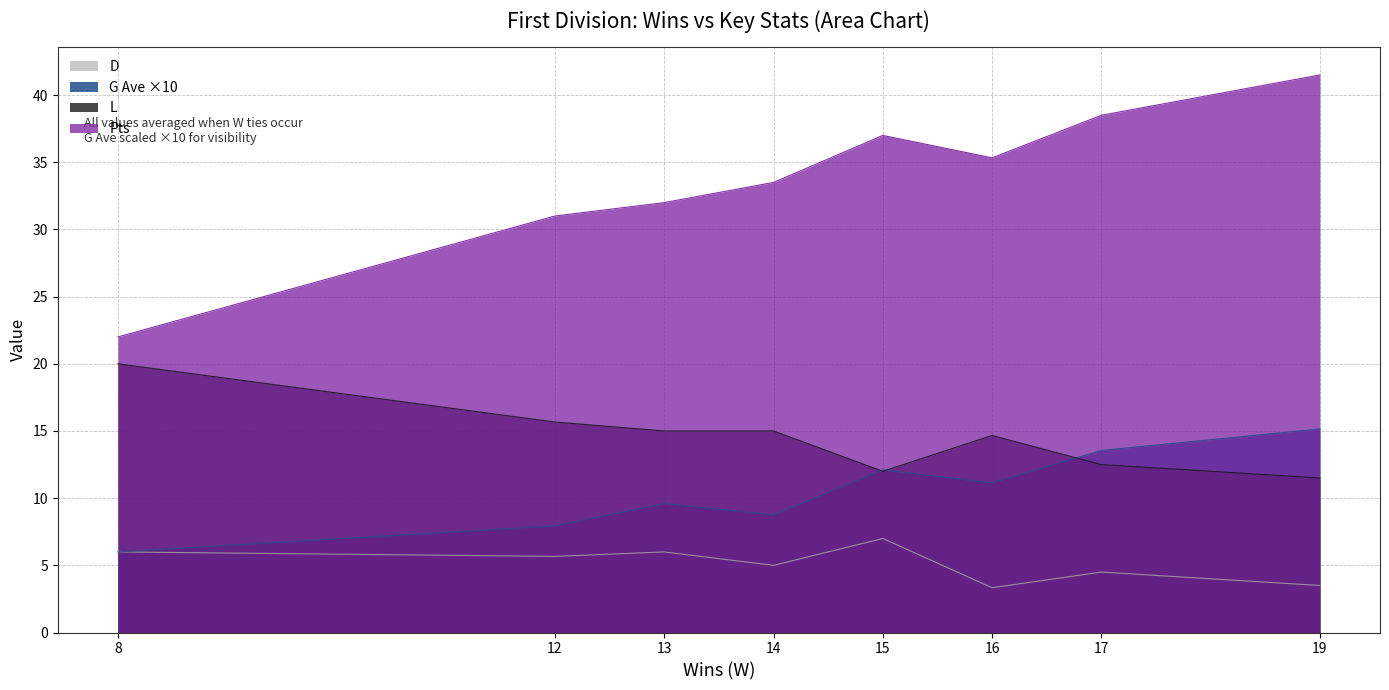

Which series has the largest range (max minus min)?

Pts